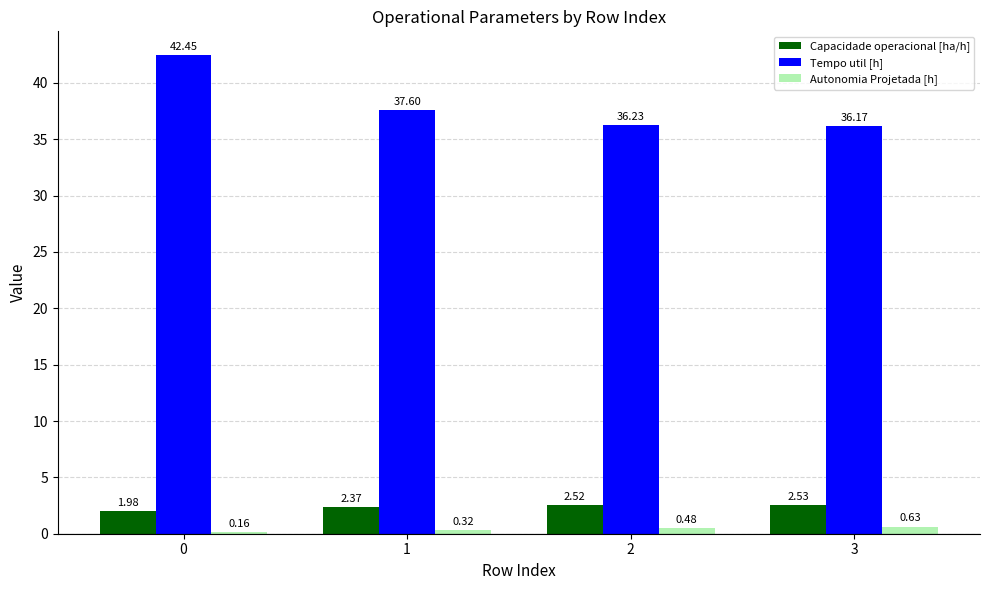

Which series has the largest total across all categories?

Tempo util [h]